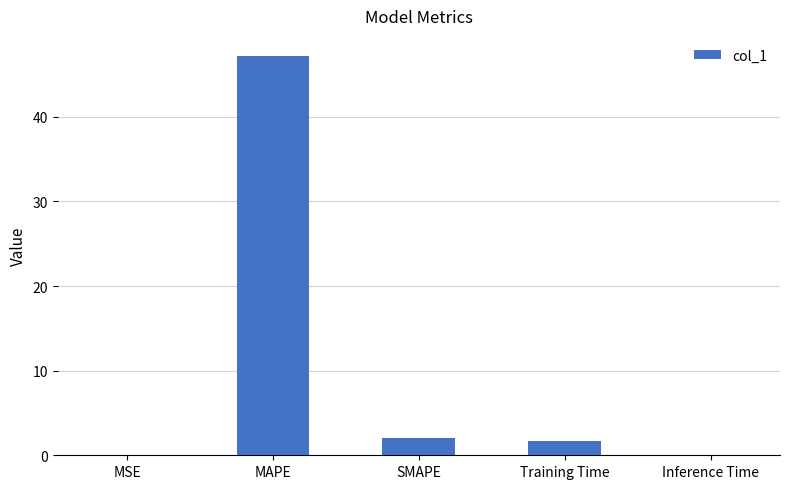

How many distinct data groups are displayed?

1